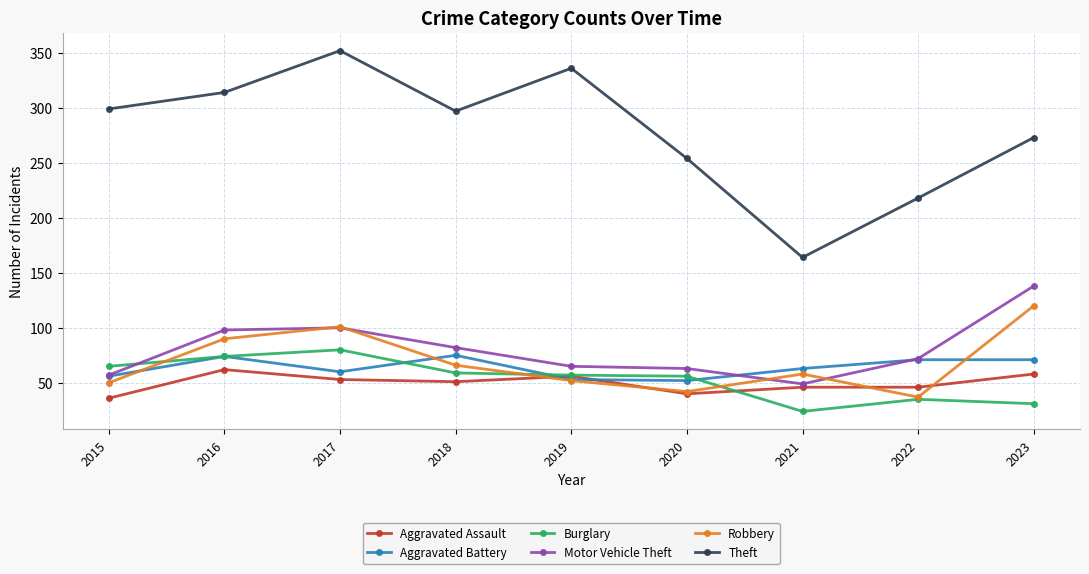

What are all the series names shown in the legend?

Aggravated Assault, Aggravated Battery, Burglary, Motor Vehicle Theft, Robbery, Theft